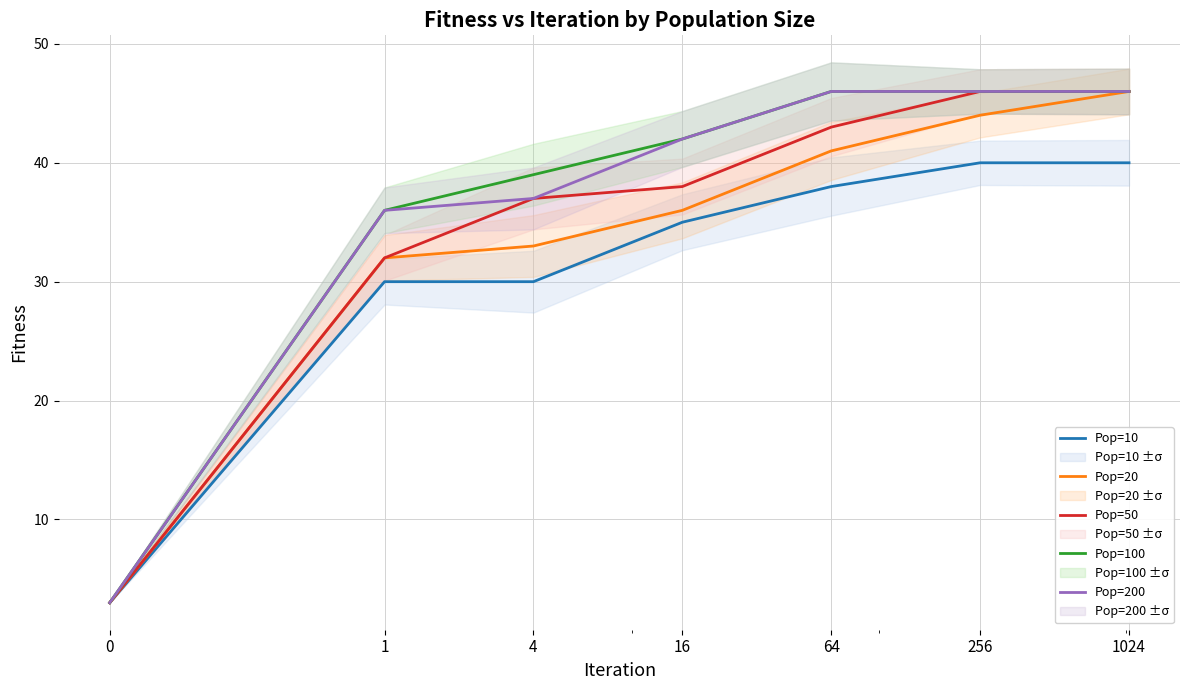

At which label does Pop=50 reach its peak?

256